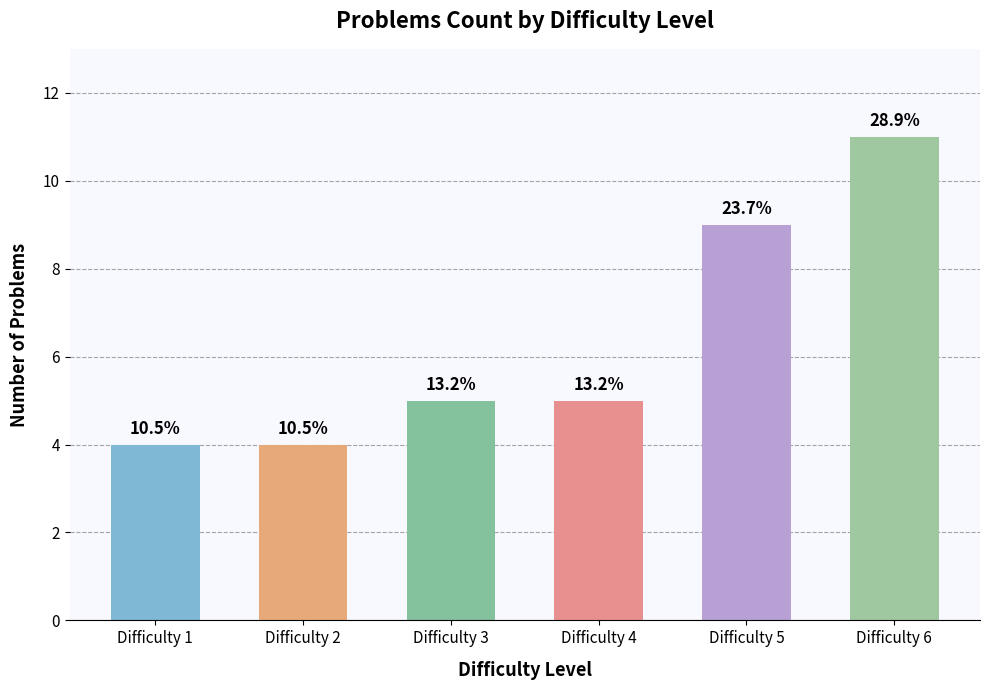

What is the sum of the values at Difficulty 3 and Difficulty 2?

9